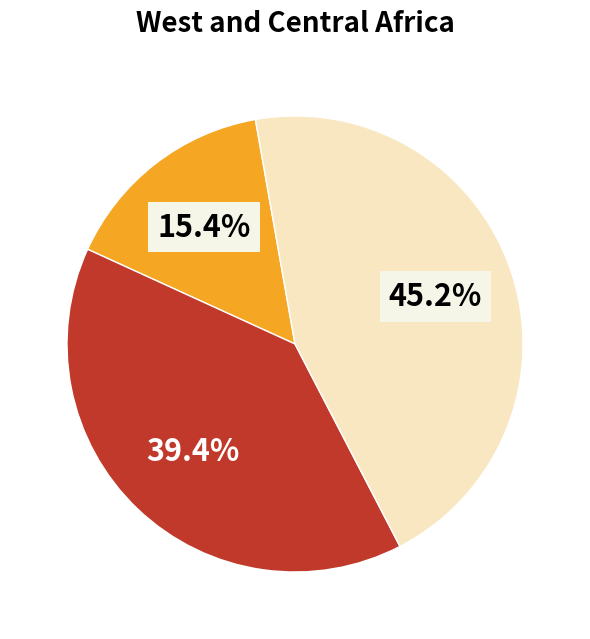

Does any single category account for the majority?

No